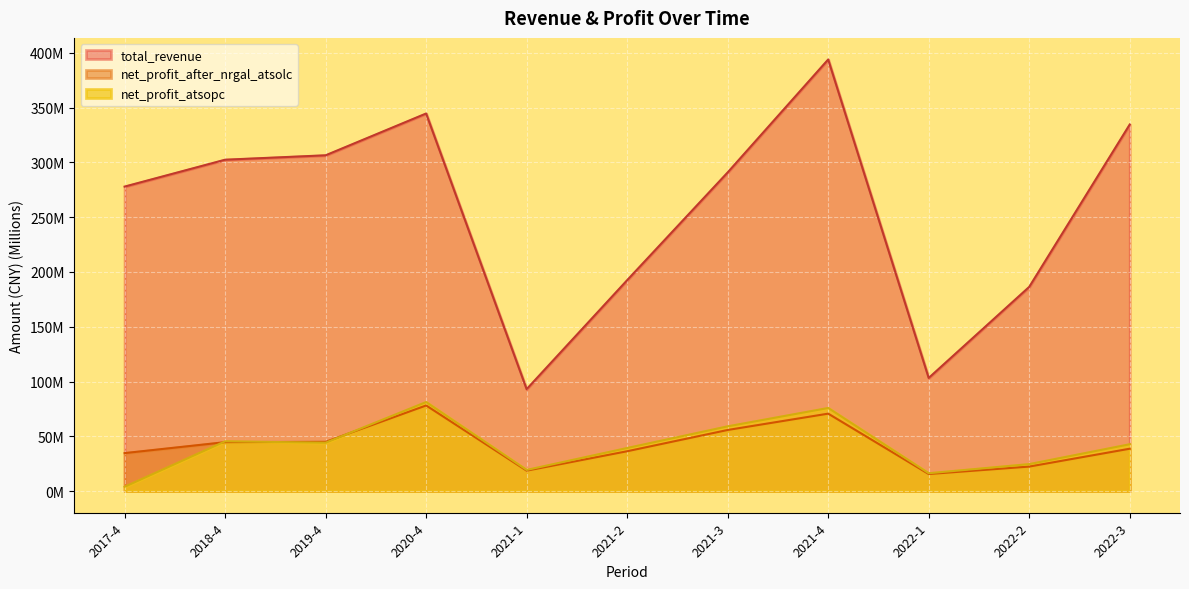

What is the difference between the maximum and minimum values in the net_profit_atsopc series?

77.3